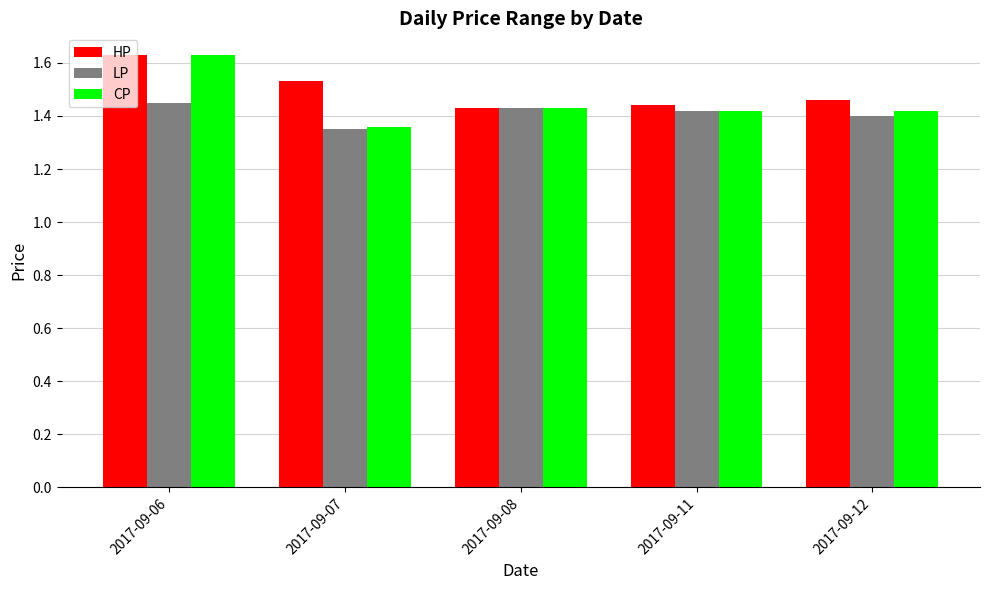

What is the total value across all series at 2017-09-06?

4.7